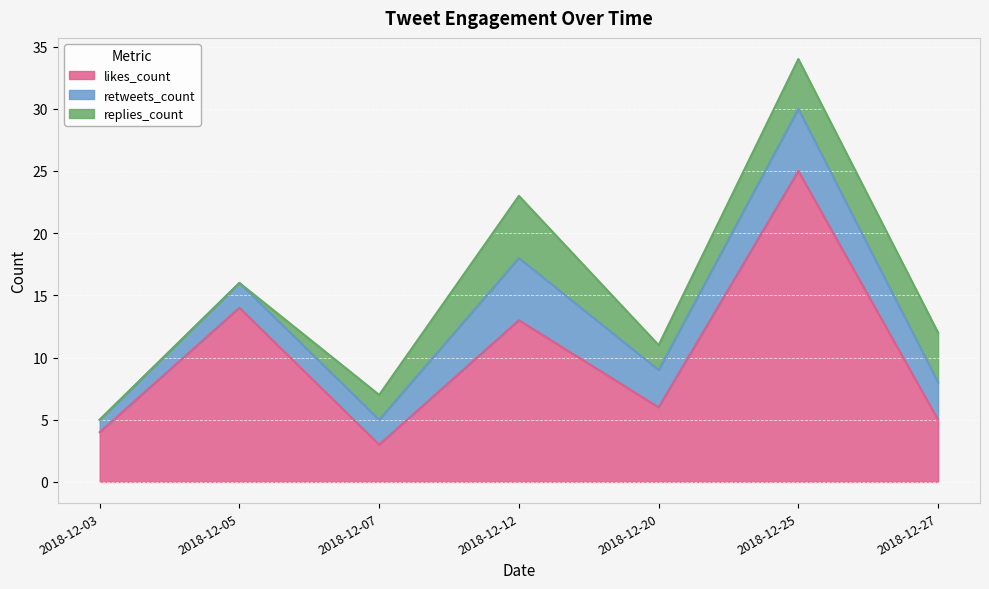

Which series has the largest range (max minus min)?

likes_count